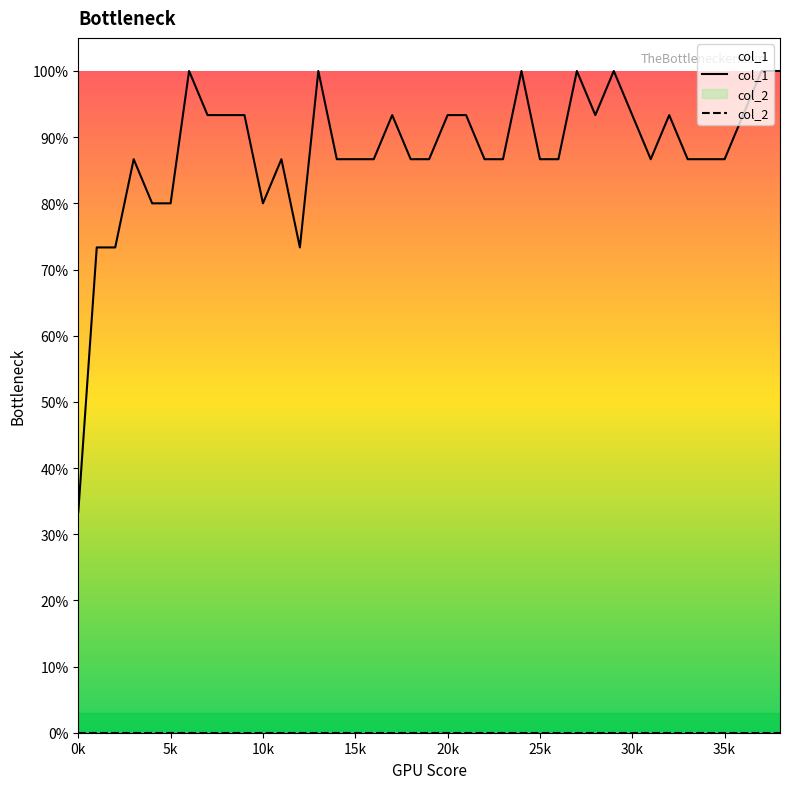

Which series changed the most between 11 and 28?

col_1